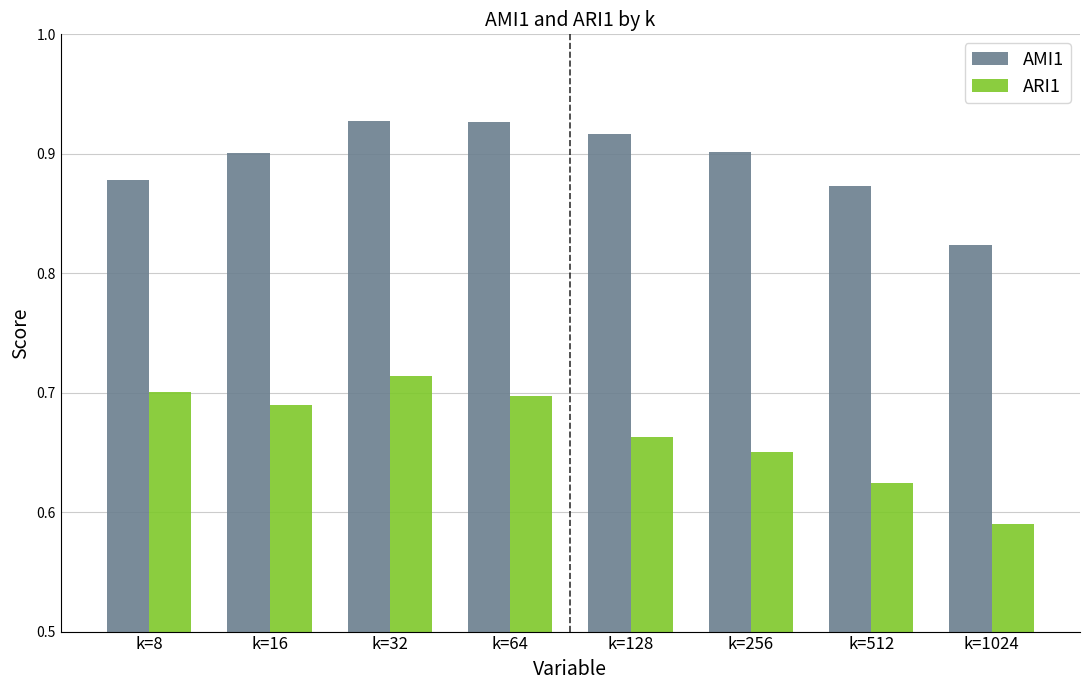

How many groups of bars are there?

8